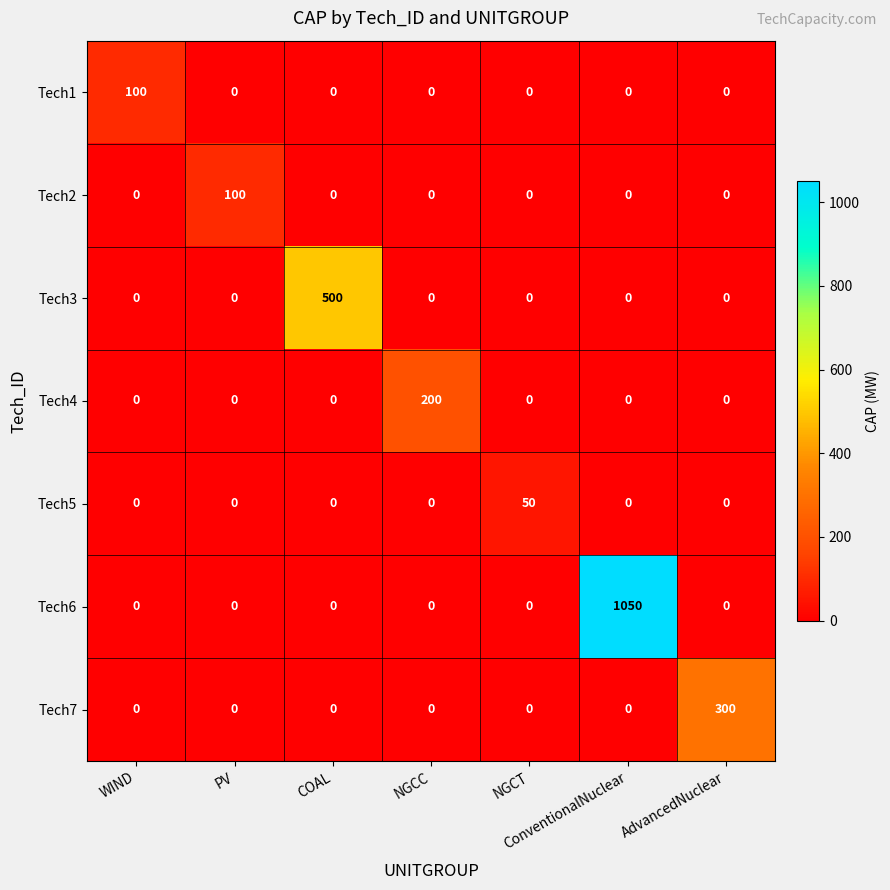

What is the total value across all series at ConventionalNuclear?

1050